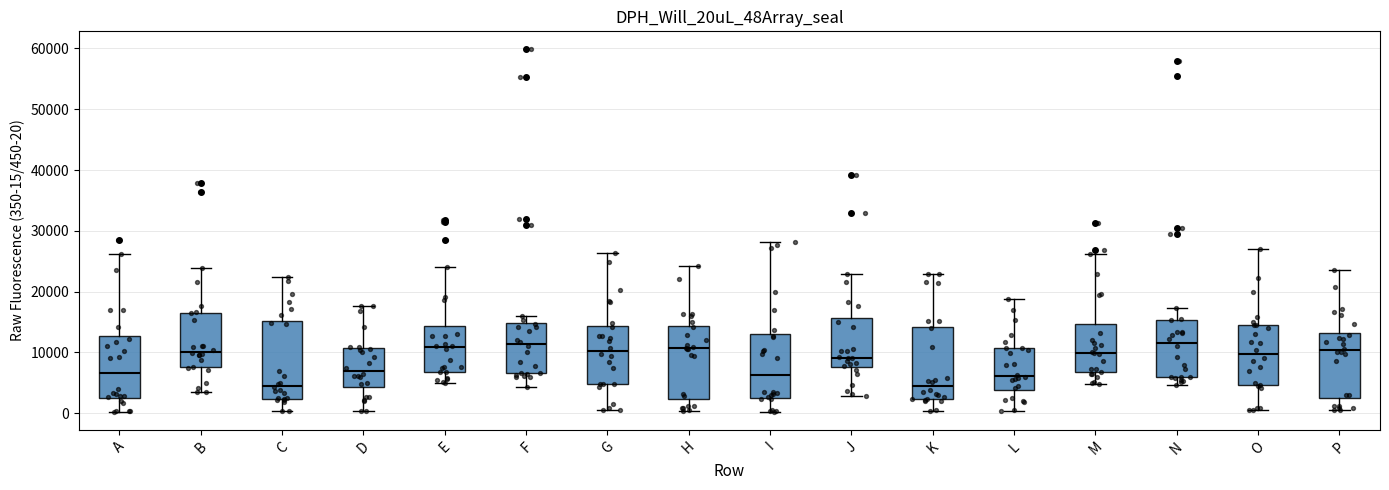

Where does the median line of the box for L sit on the y-axis? The values are not printed on the chart, so give them approximately, as read against the axis.

6000